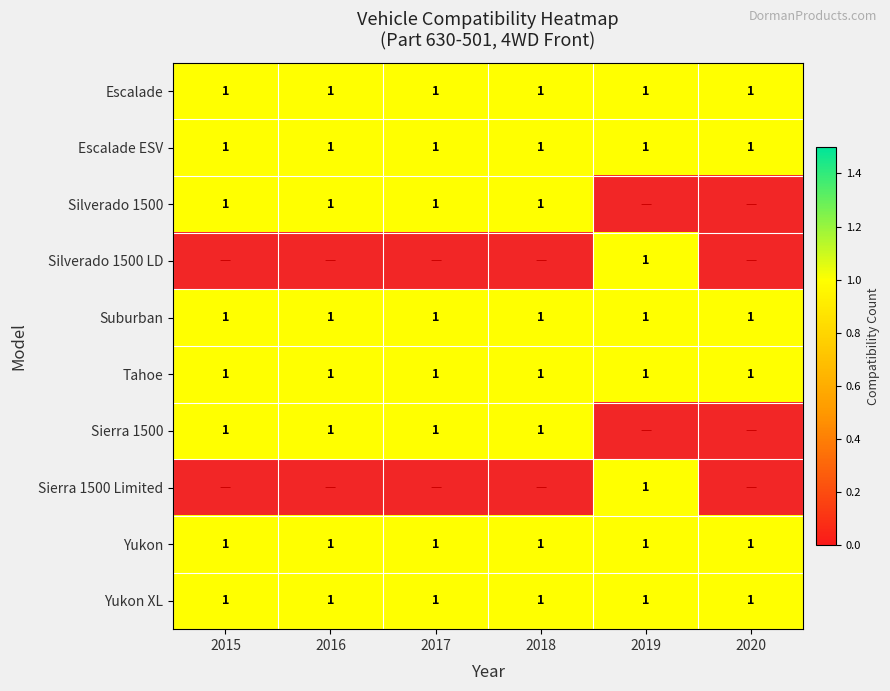

What is the difference between the highest and lowest values at 2016?

1